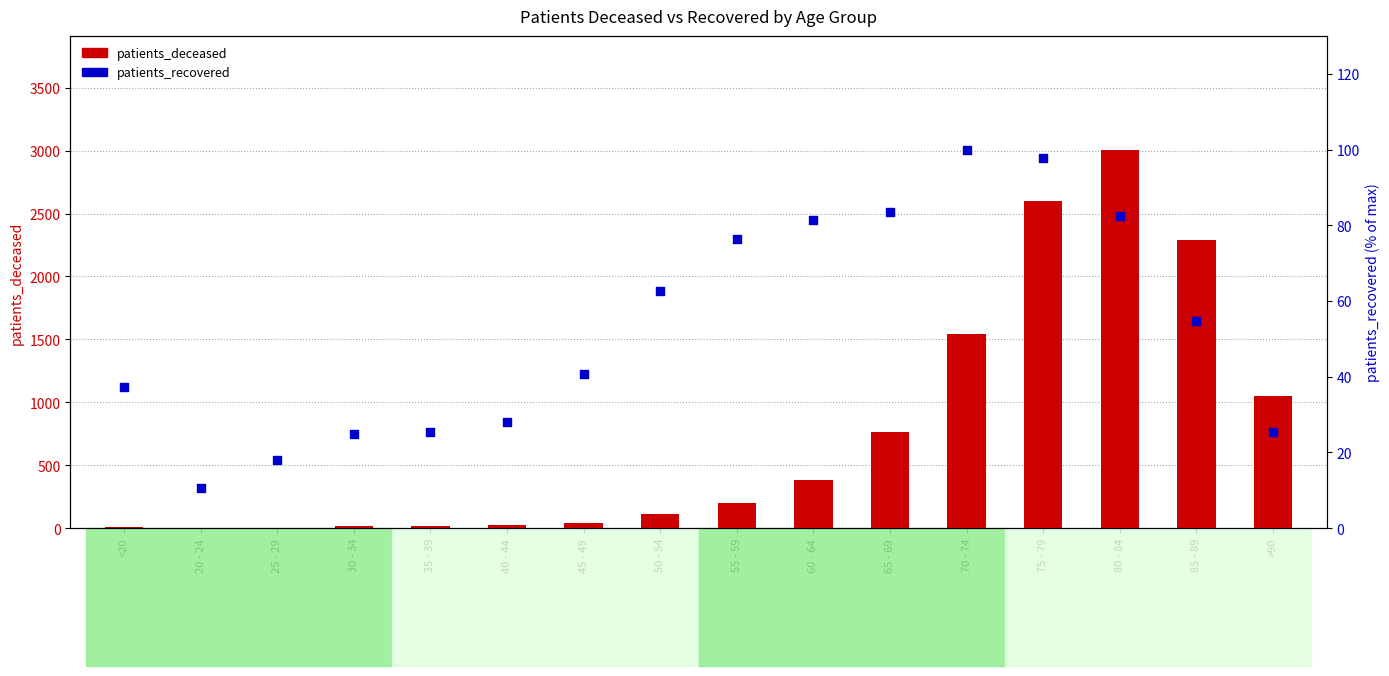

Which series contains the lowest Y value?

patients_deceased